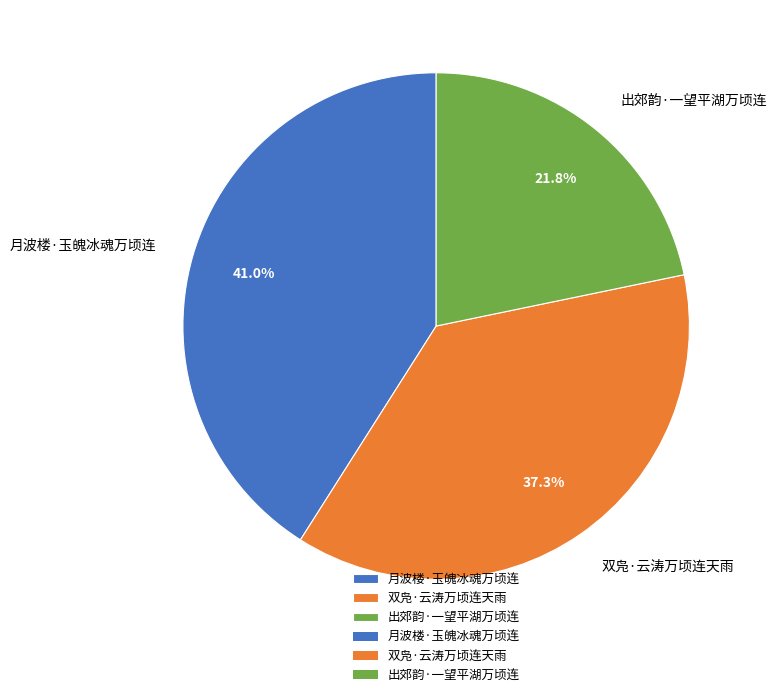

Combined, what portion of the pie is 双凫·云涛万顷连天雨 and 月波楼·玉魄冰魂万顷连?

78.2%